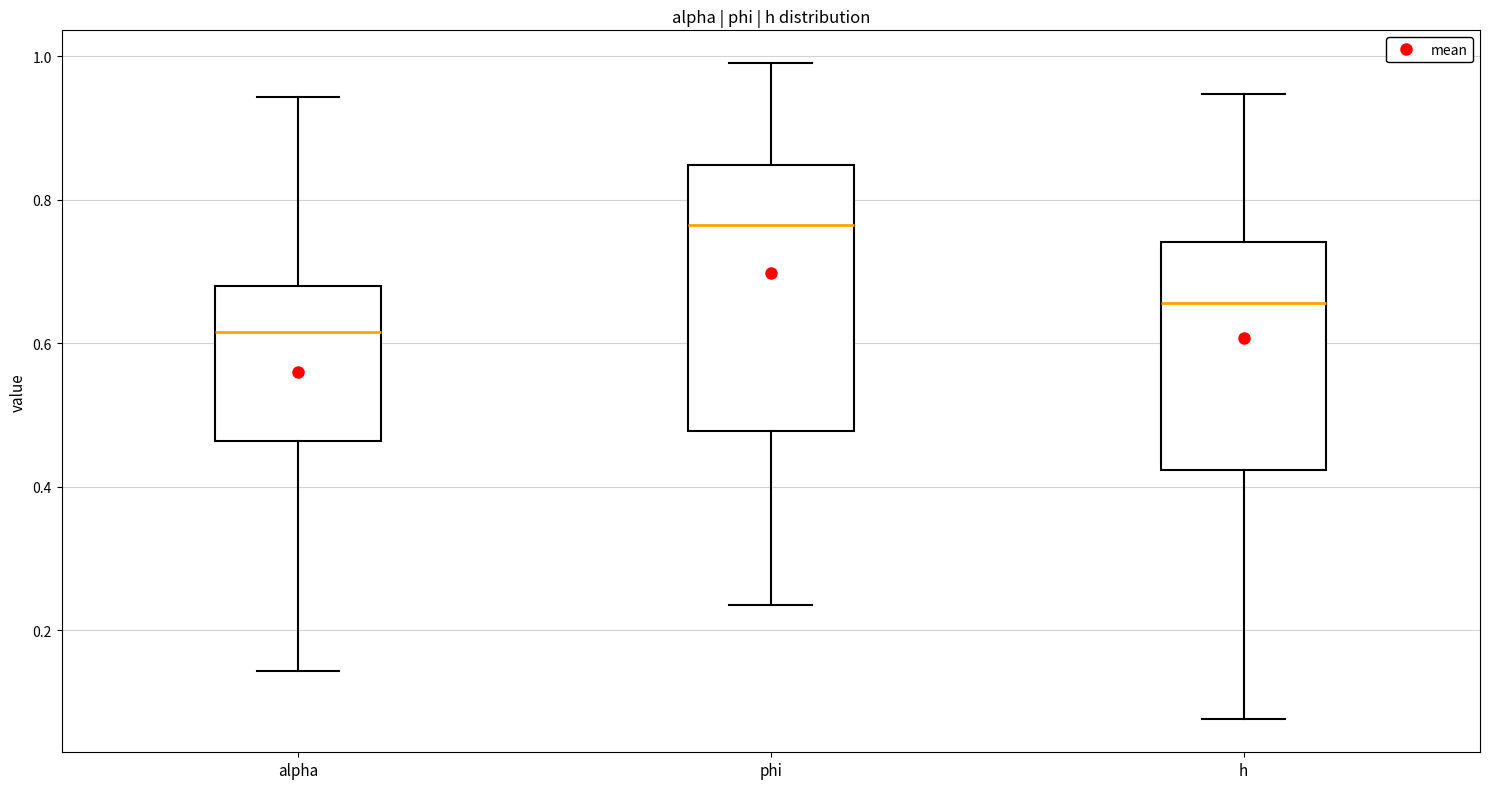

Which box has the highest median line?

phi